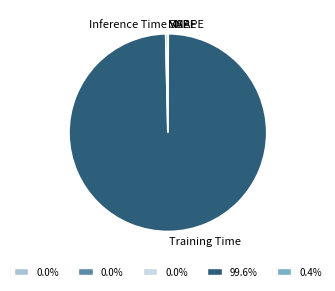

Does Training Time represent more than half of the total?

Yes